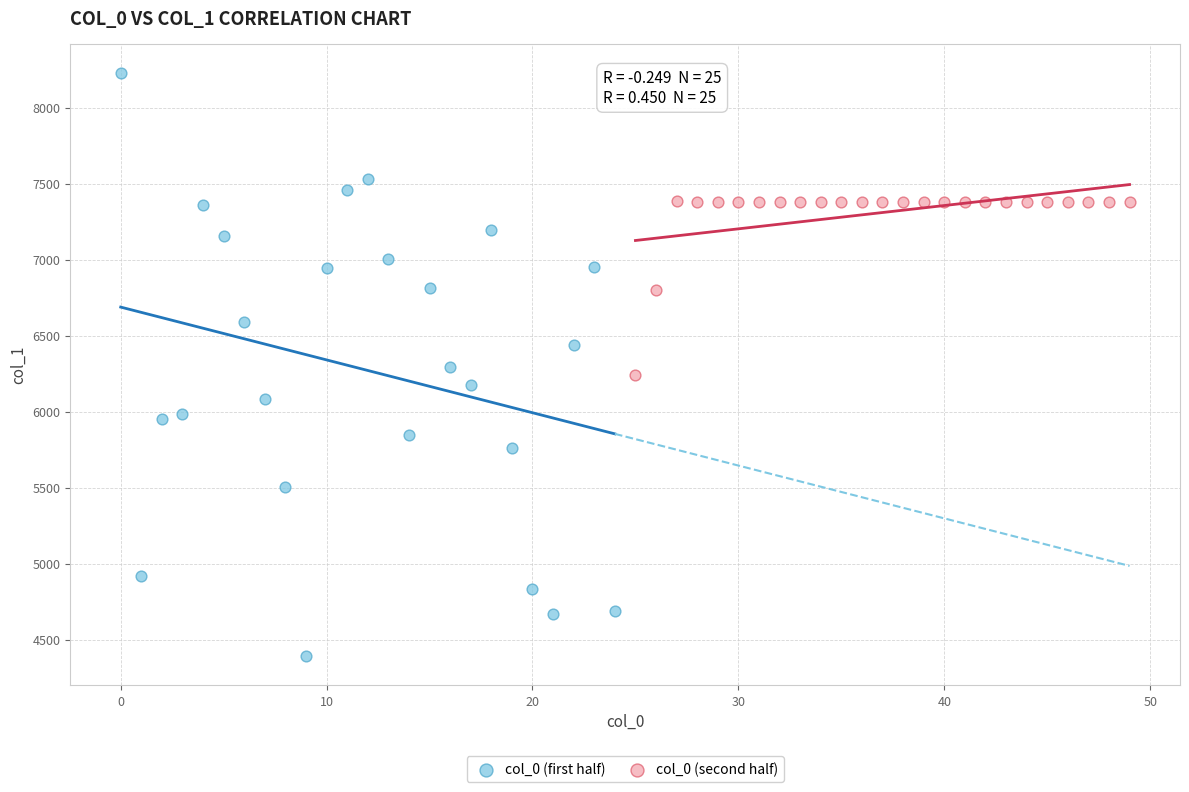

Which series reaches the maximum Y coordinate?

col_0 (first half)